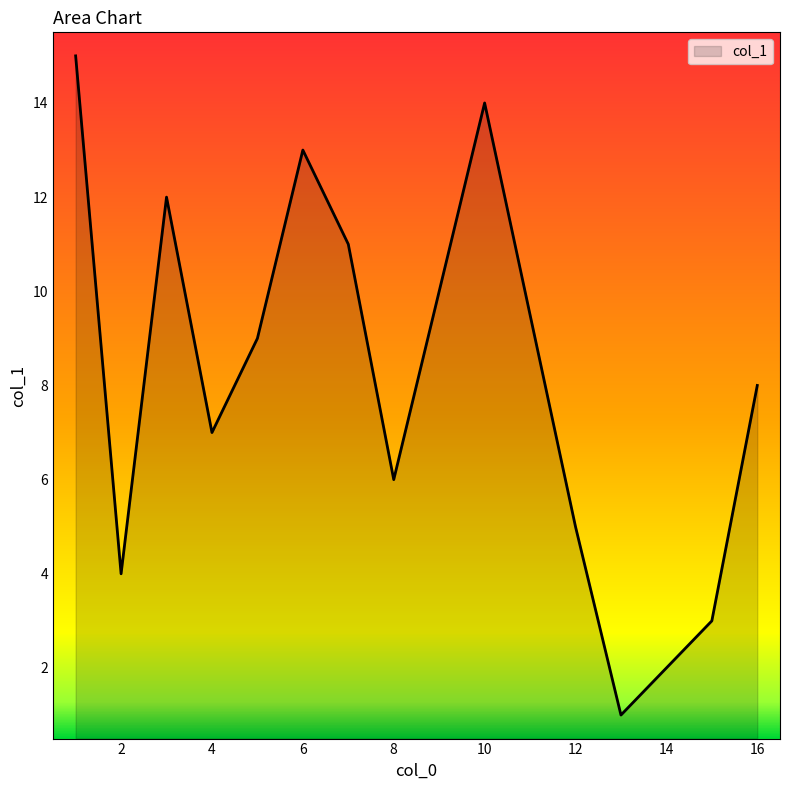

What is the maximum value shown in the chart?

15